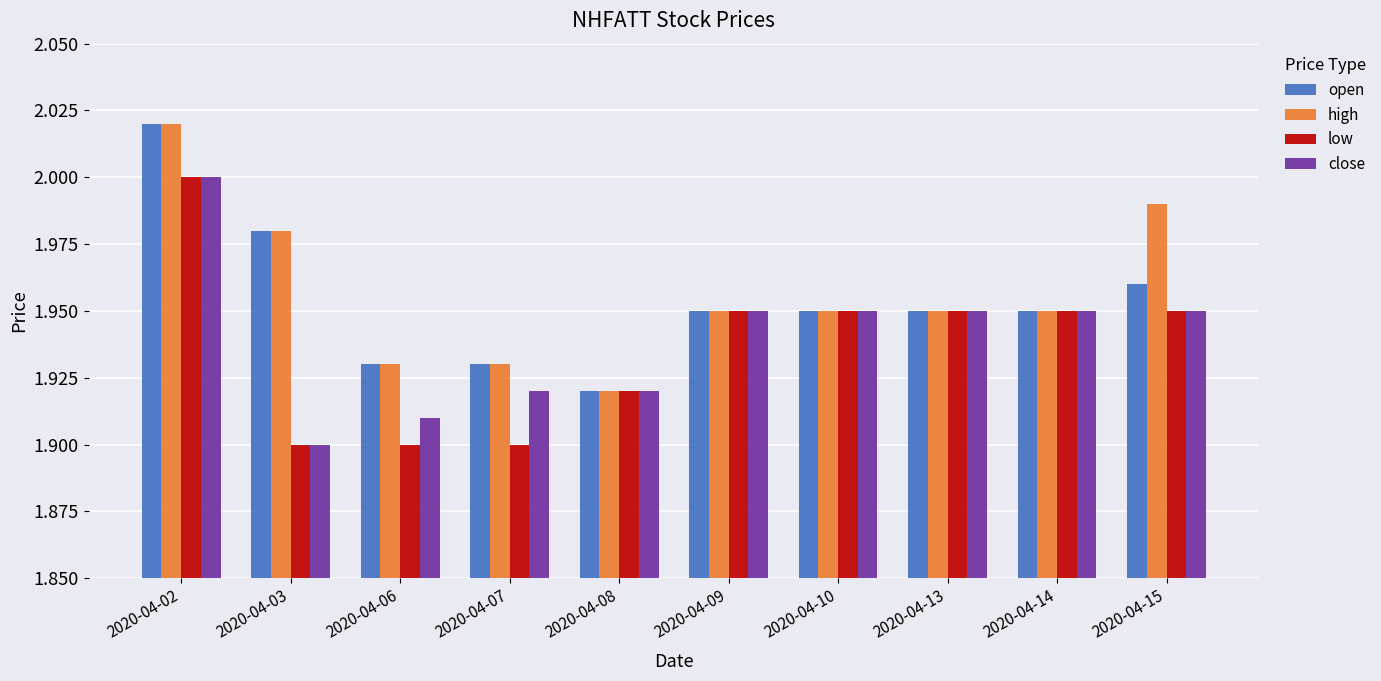

What is the total value across all series at 2020-04-14?

7.8